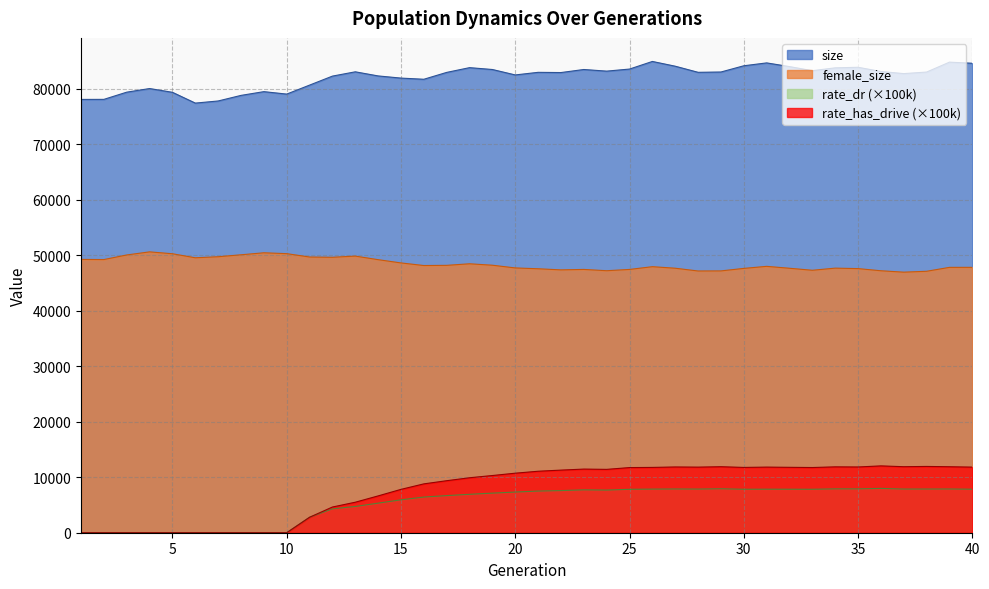

What is the sum of all female_size values?

1937576.0